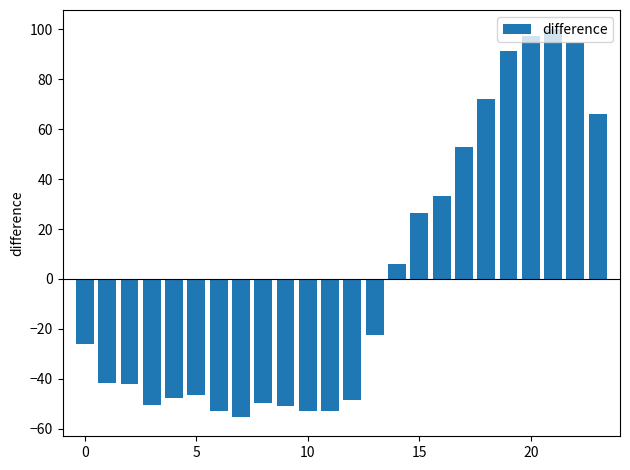

What is the difference between the second highest and minimum values?

152.8